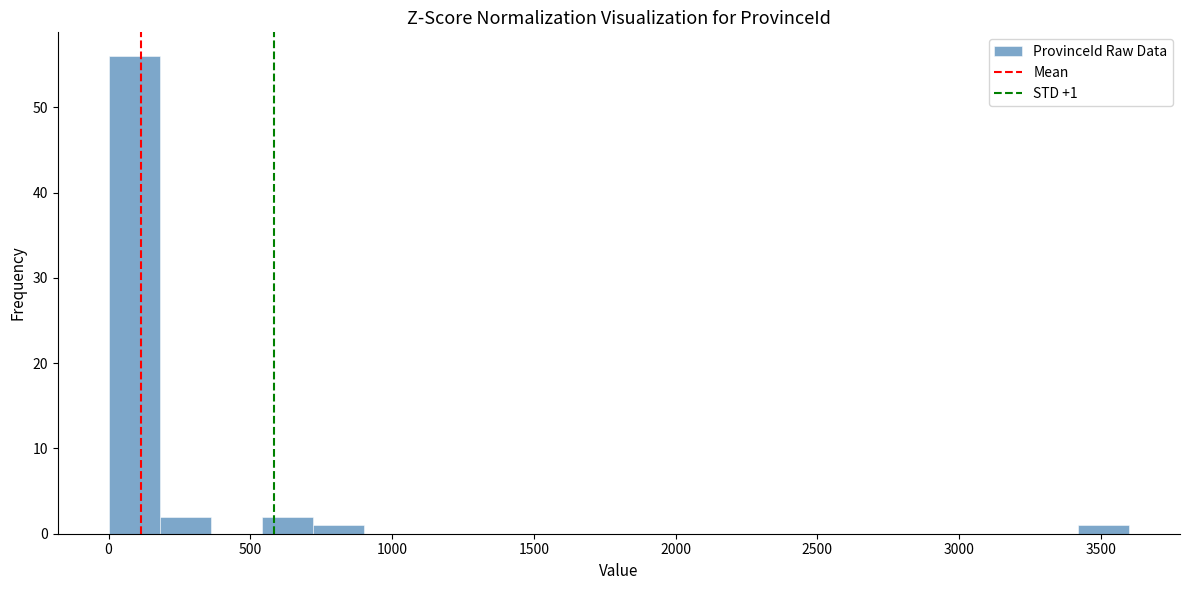

Read against the x-axis, roughly where is the centre of the tallest bar?

100